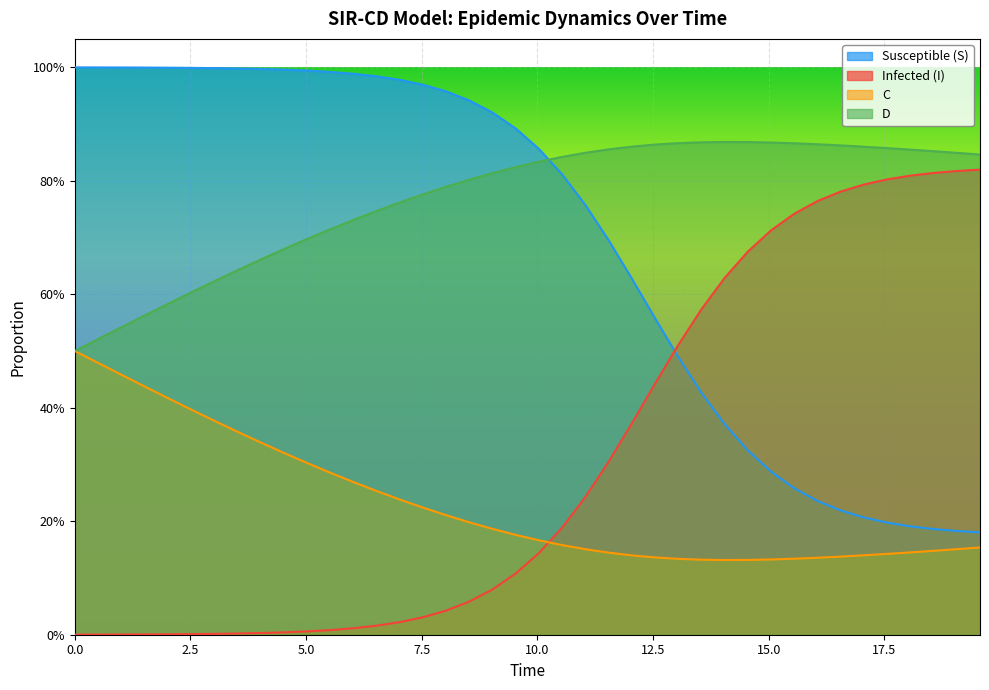

What are all the series names shown in the legend?

Susceptible (S), Infected (I), C, D